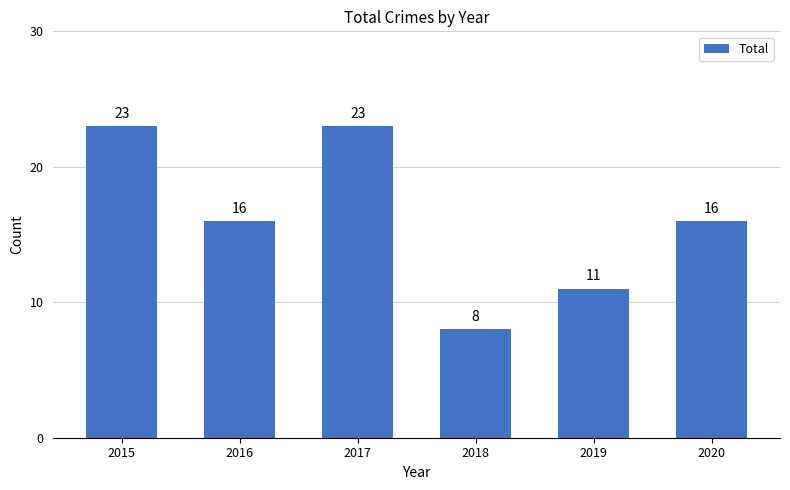

What is the value of the 1st bar from the left?

23